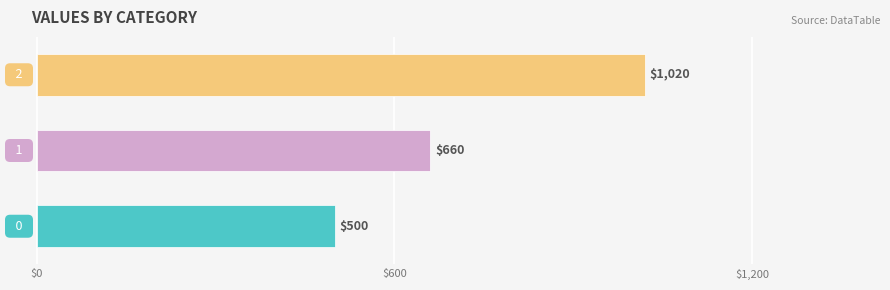

What is the average value?

727